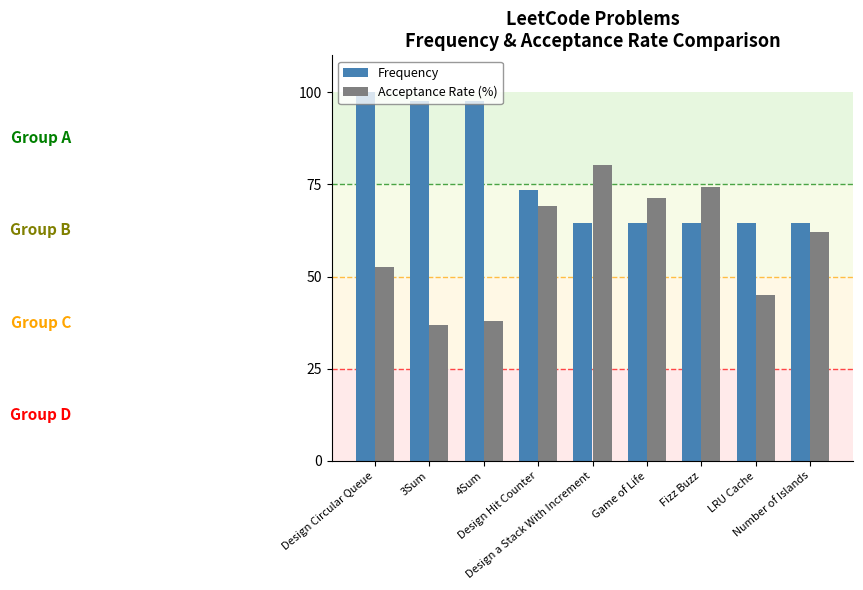

Rank the series by their maximum value, from lowest to highest.

Acceptance Rate (%), Frequency